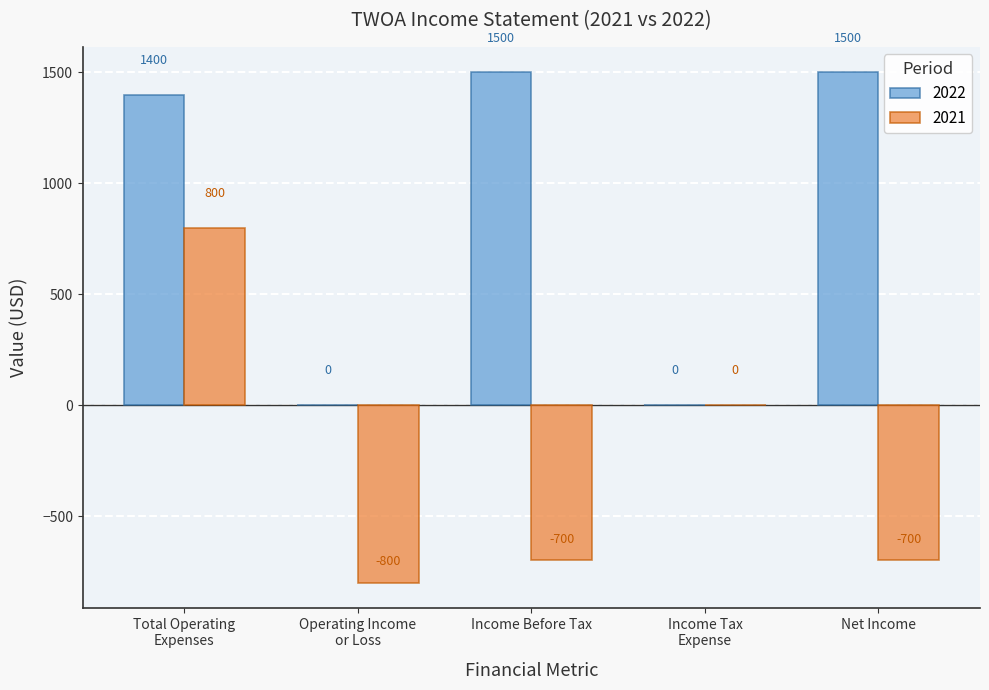

What are all the series names shown in the legend?

2022, 2021